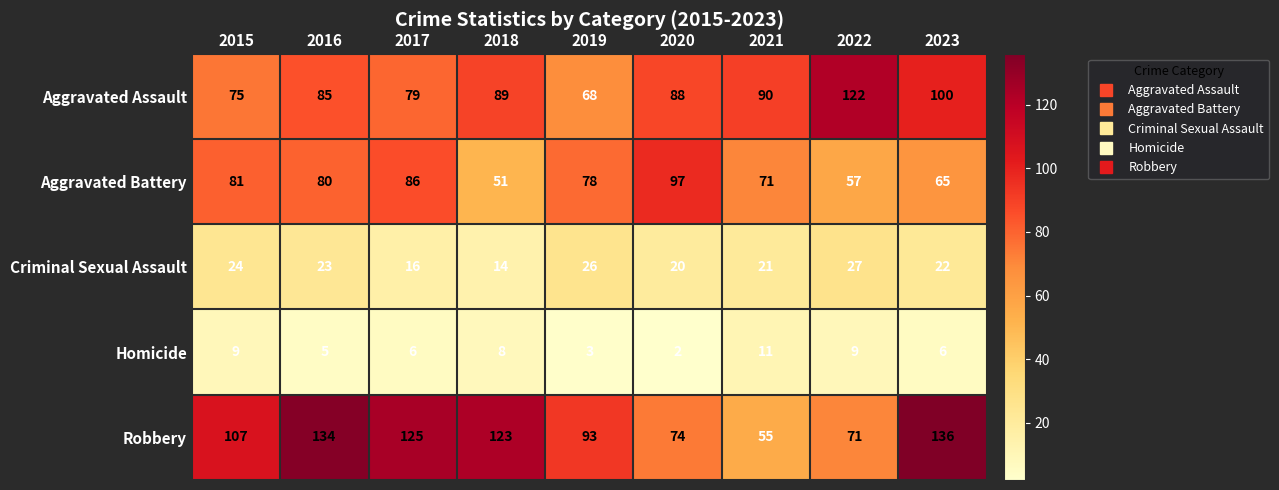

What is the sum of all Homicide values?

59